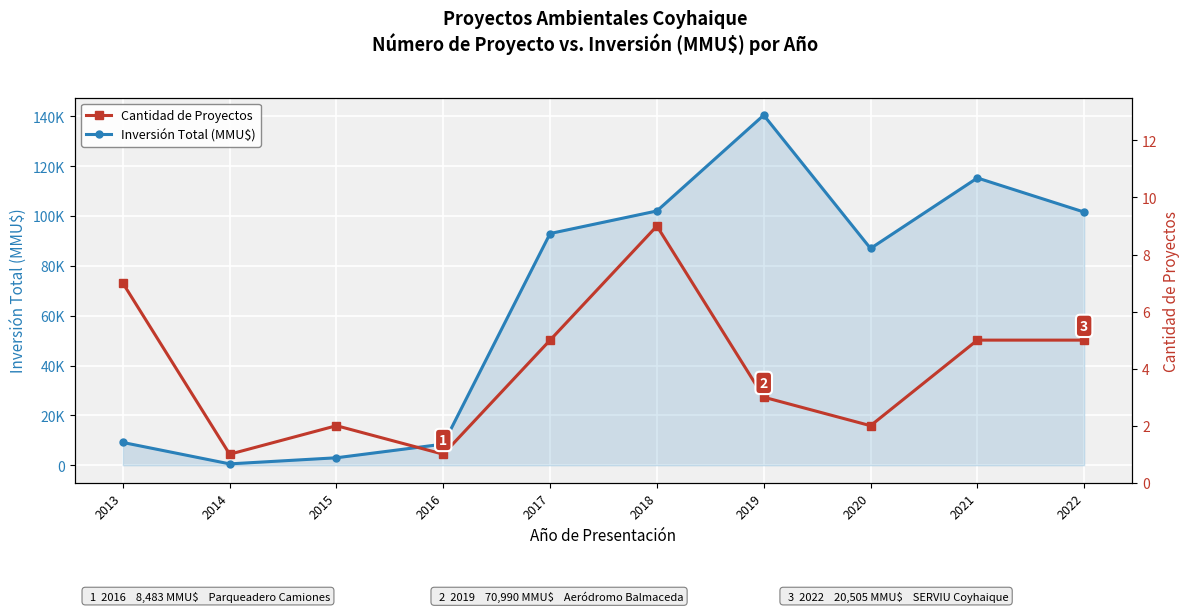

What is the minimum value shown in the chart?

1